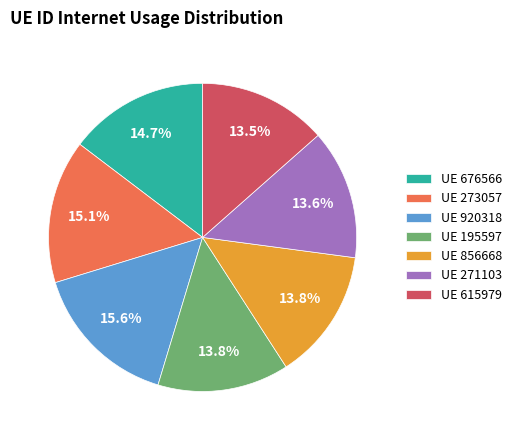

What percentage do UE 271103 and UE 195597 together represent?

27.4%